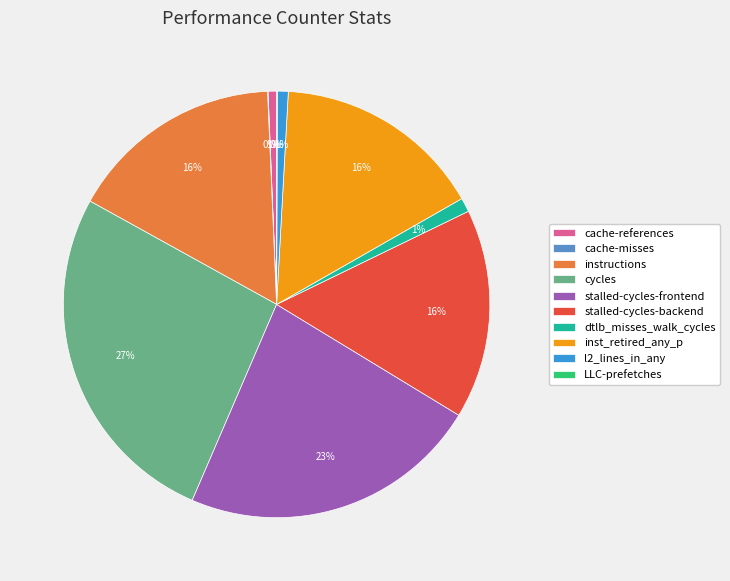

To the nearest percent, what is the difference between the stalled-cycles-backend and cache-references slice percentages?

15%